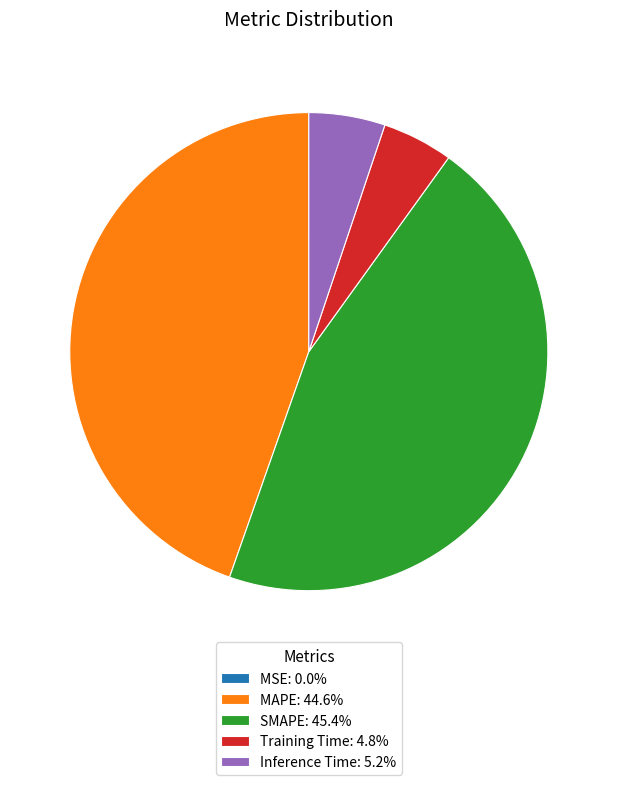

Is there any slice that represents more than half of the pie?

No